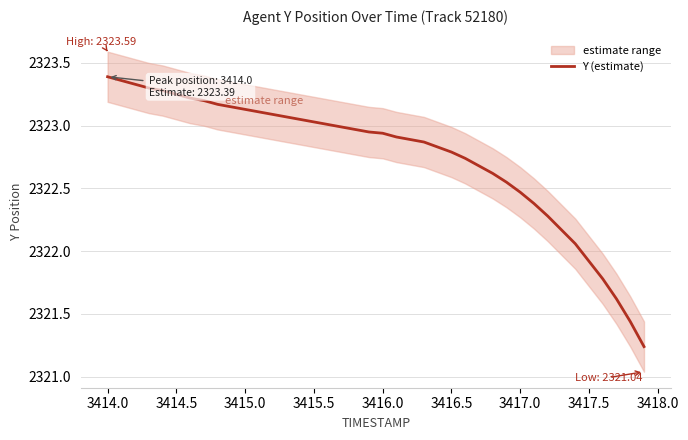

What is the average value?

2322.8